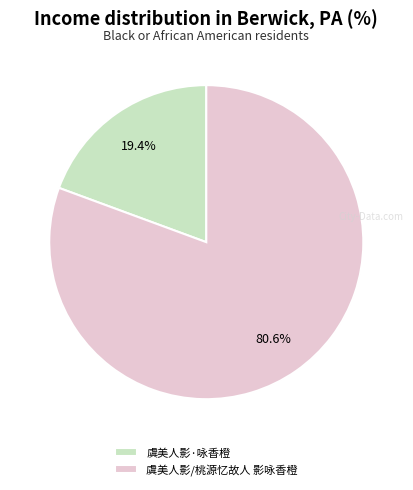

What percentage is the 虞美人影/桃源忆故人 影咏香橙 slice, to the nearest percent?

81%